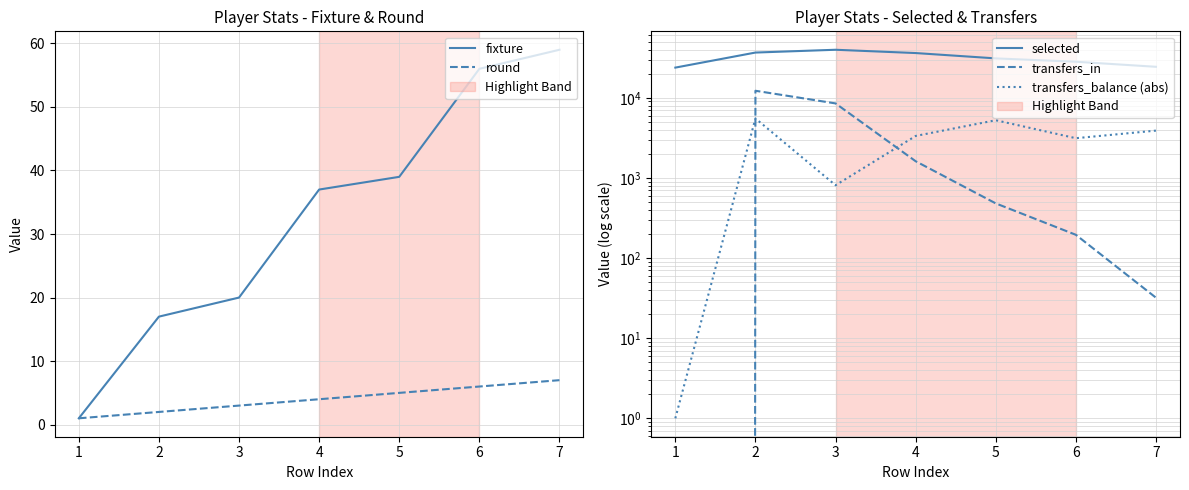

Reading right to left, what are all the values shown in this chart?

fixture: 59	56	39	37	20	17	1
round: 7	6	5	4	3	2	1
selected: 24370	28184	31028	36175	39762	36698	23808
transfers_in: 32	195	481	1615	8507	12240	0
transfers_balance (abs): 3894	3131	5248	3340	810	5528	1